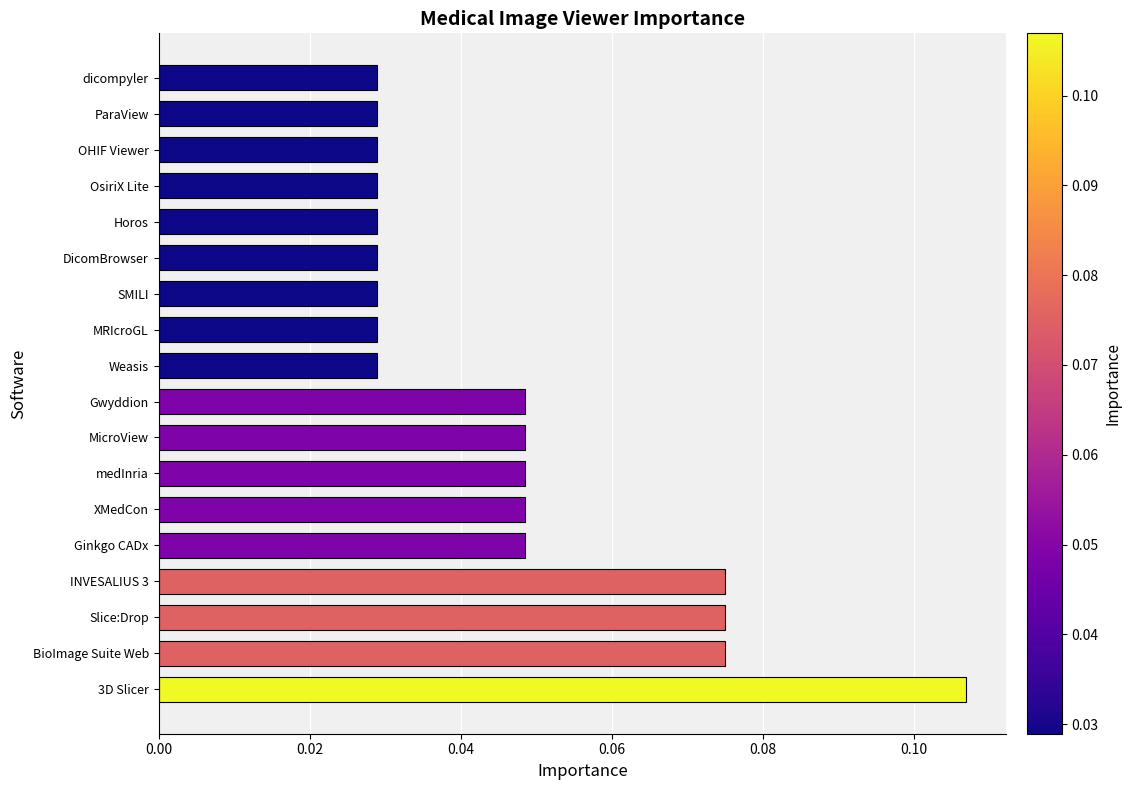

What is the sum of all values?

0.8